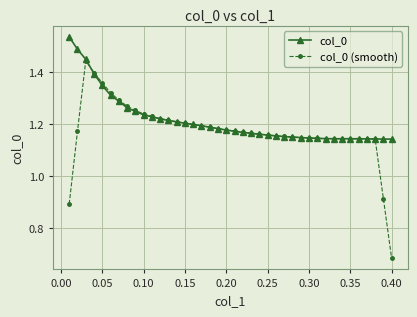

How many col_0 (smooth) values are between 1 and 2?

37